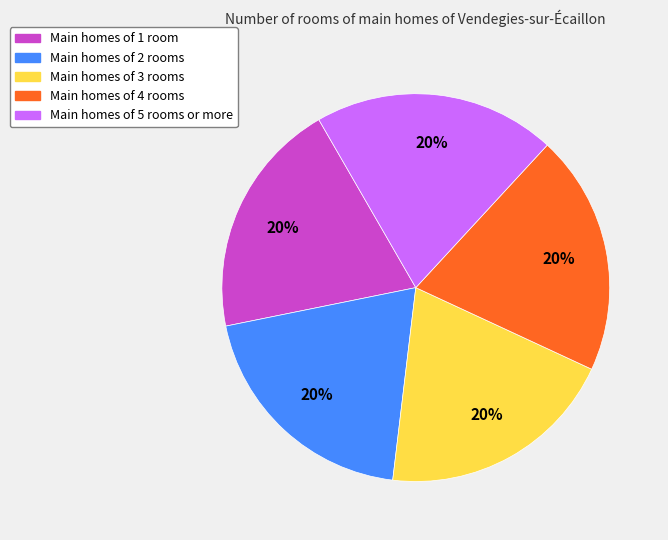

Is there a majority slice in this chart?

No